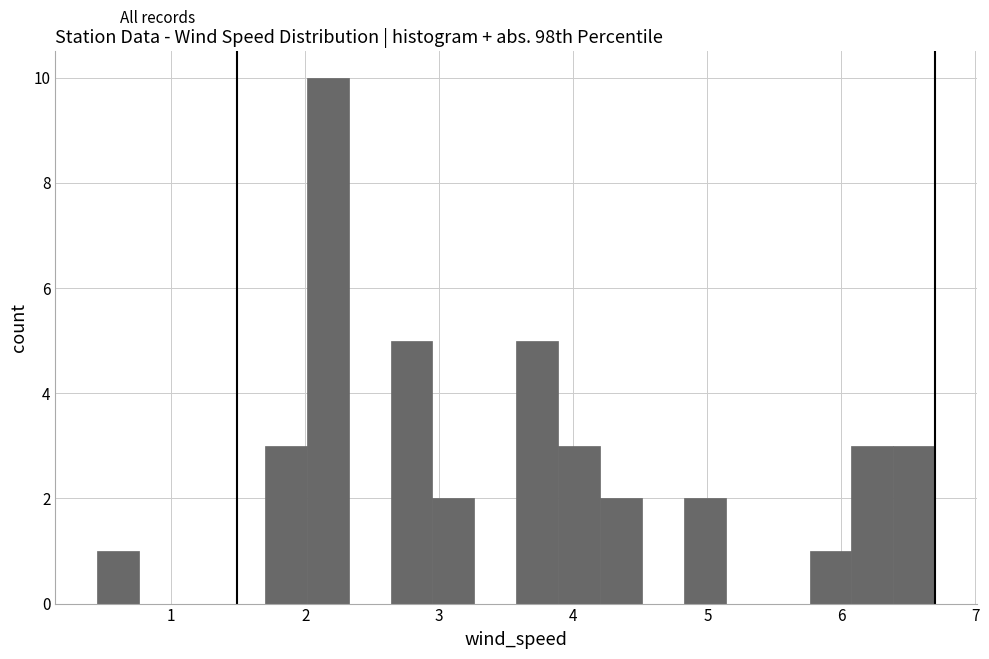

Around what value on the x-axis is the tallest bar? Give the approximate position of its centre, as read against the axis.

2.2